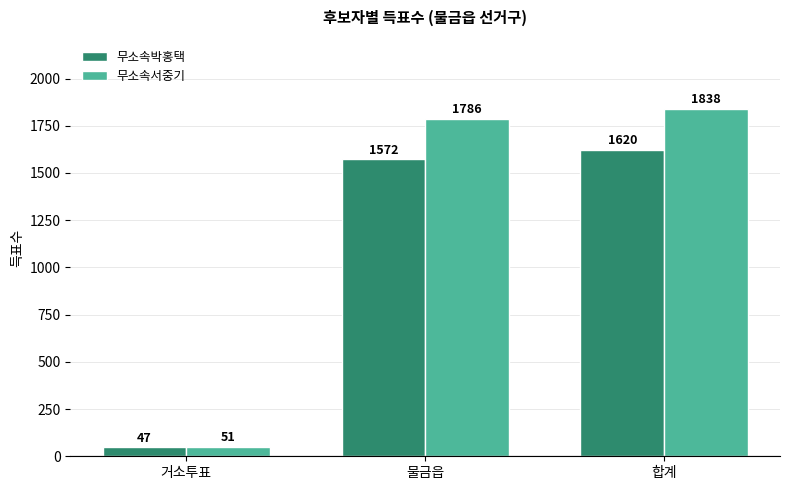

Between 물금읍 and 합계, which series saw the biggest shift?

무소속서중기